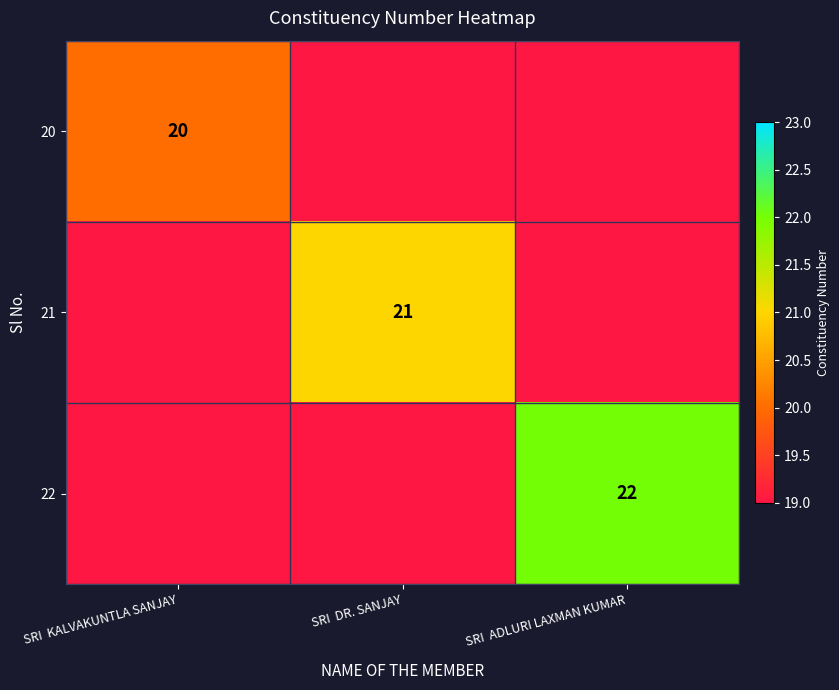

The value of 22 at SRI  ADLURI LAXMAN KUMAR is 22. True or false?

True